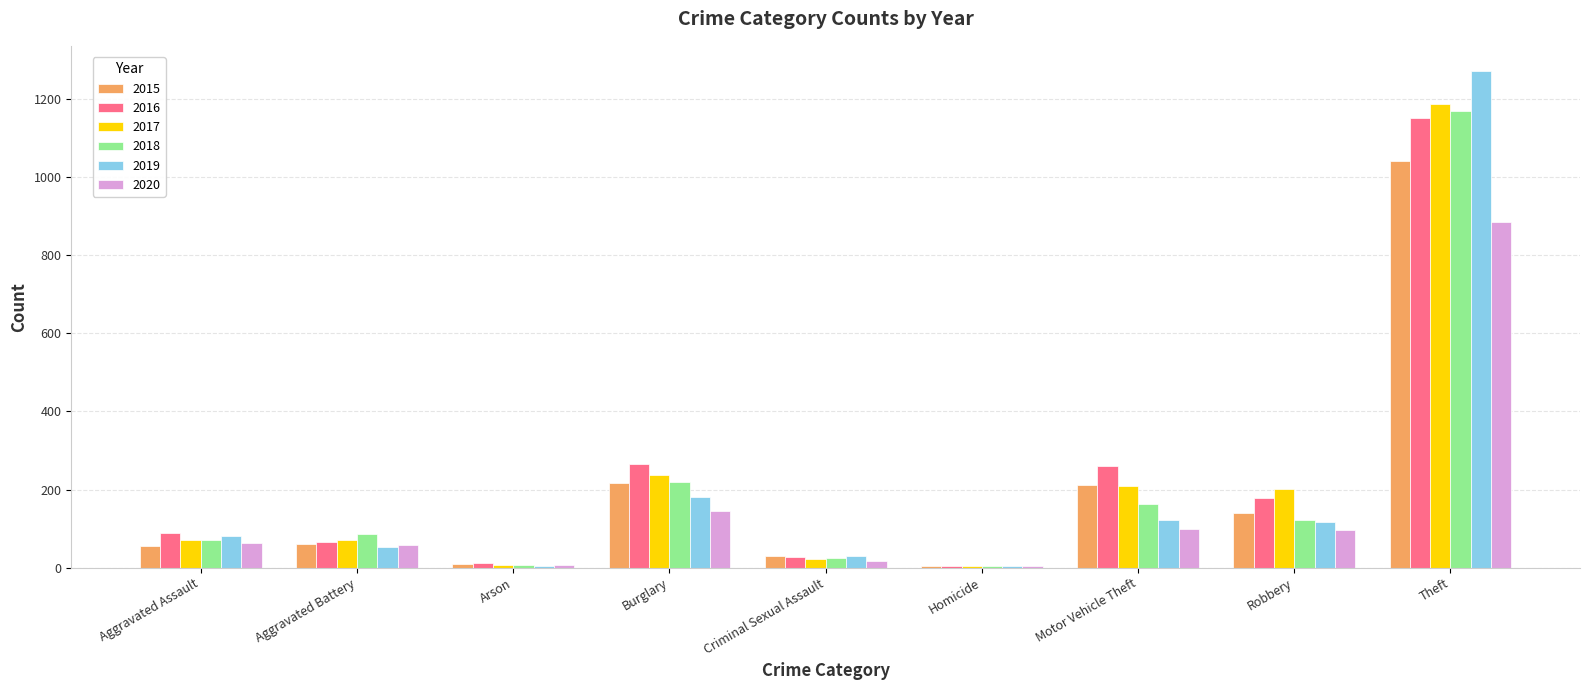

What is the sum of all 2020 values?

1373